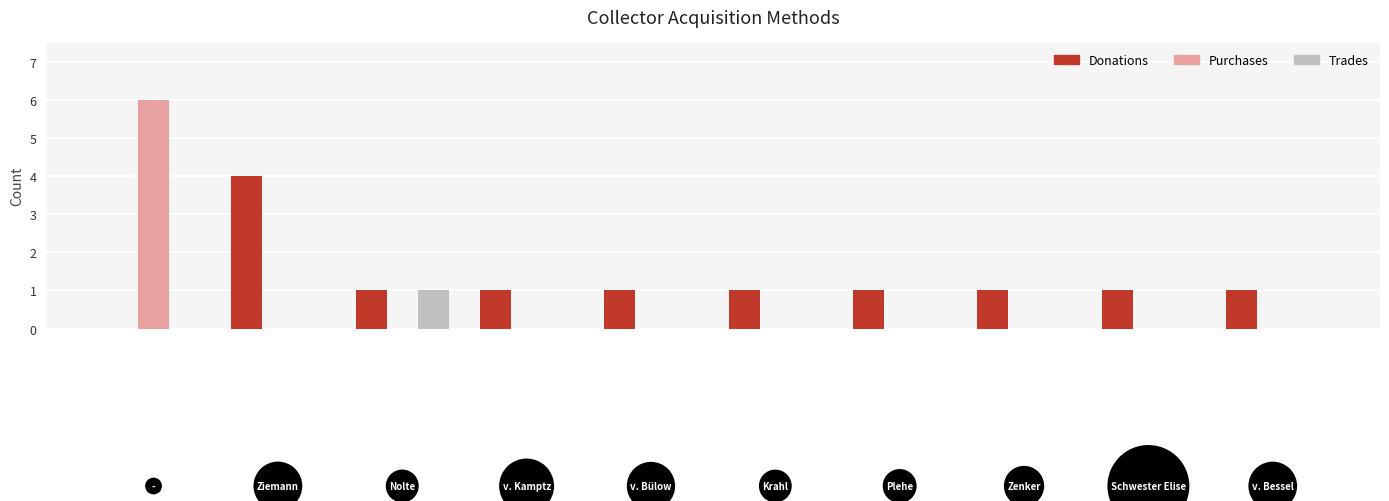

How many groups of bars are there?

10